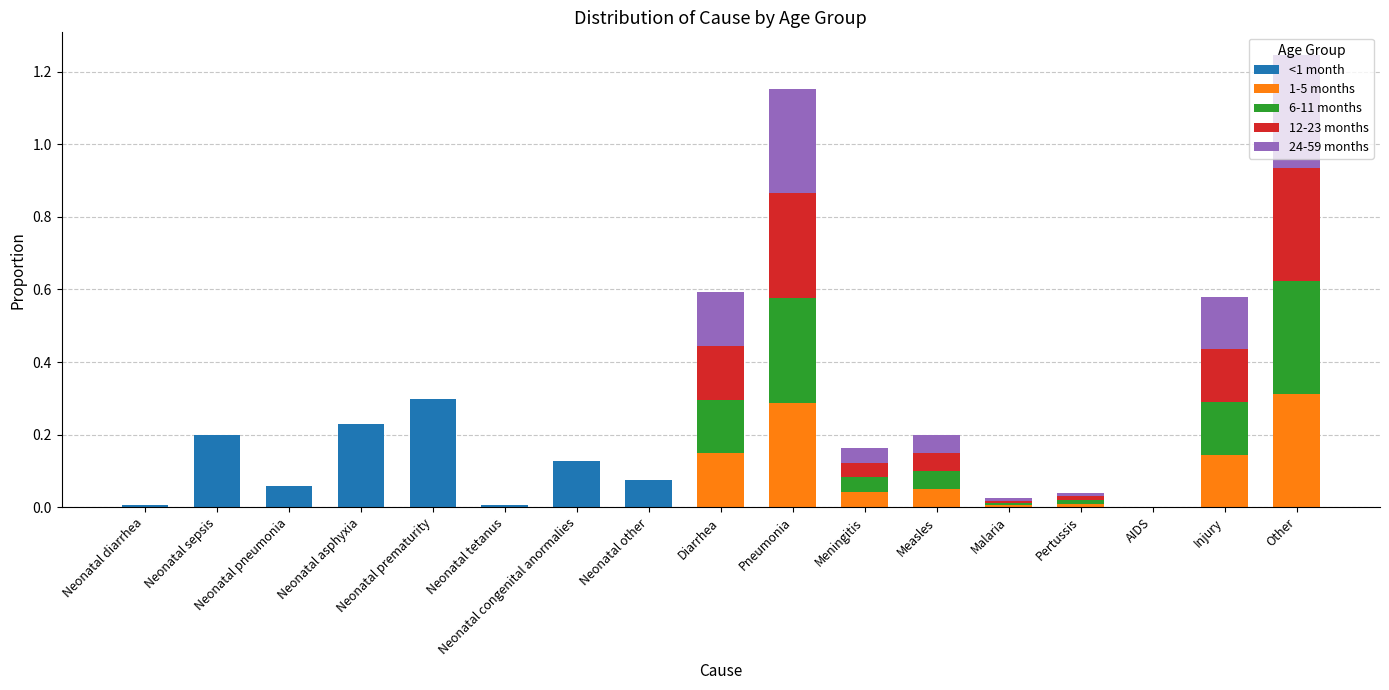

The <1 month series shows 0.1 at Injury. True or false?

False